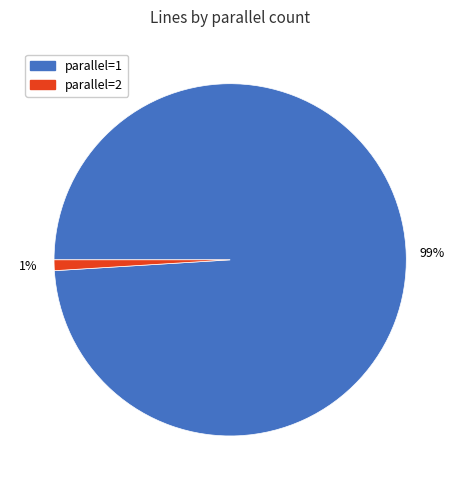

To the nearest percent, what is the difference between the largest and smallest slice percentages?

98%